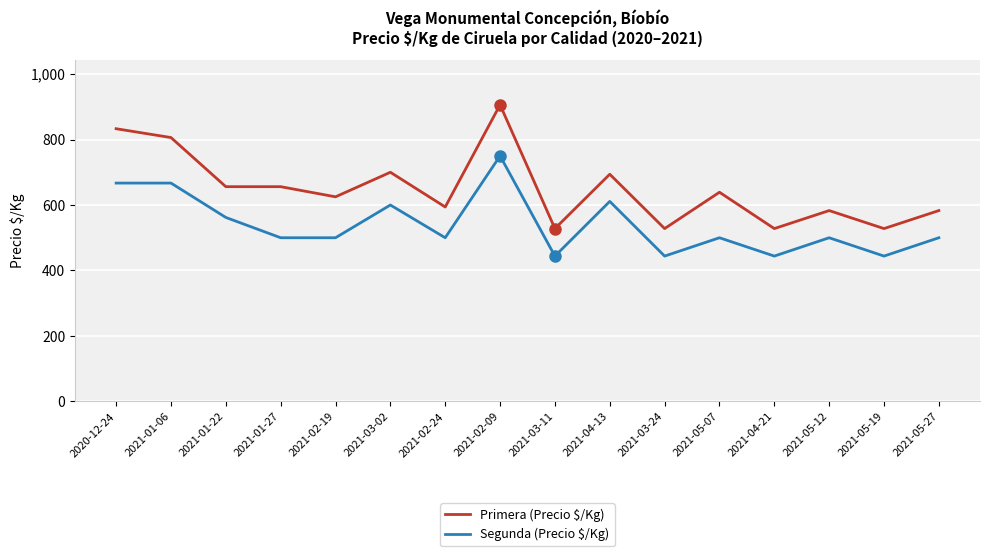

At which label does Primera (Precio $/Kg) reach its peak?

2021-02-09